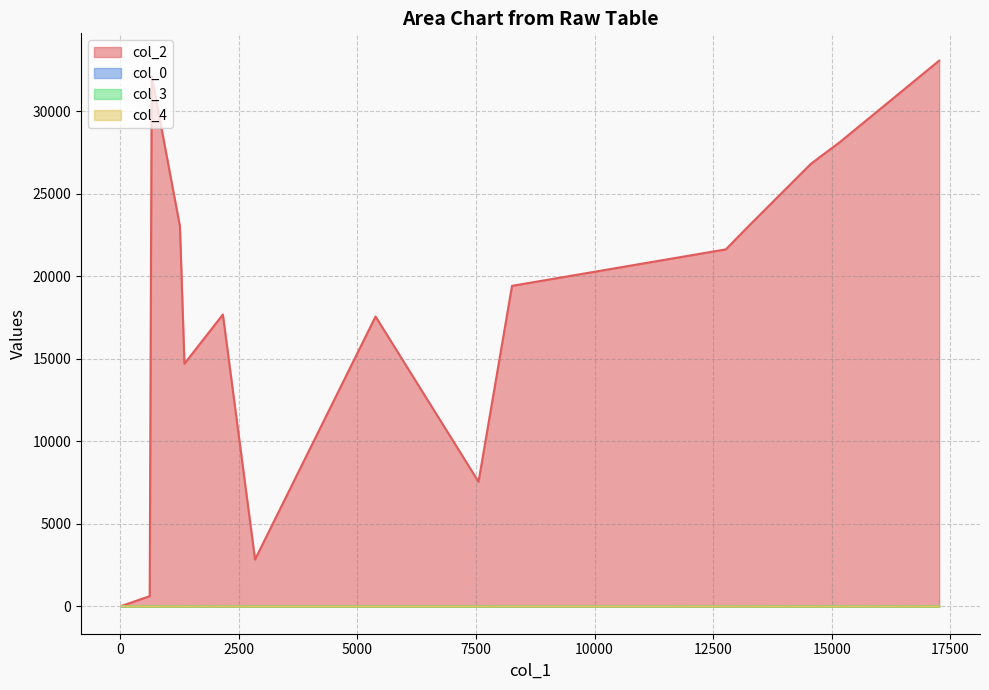

True or false: col_4 and col_2 intersect in this chart.

False